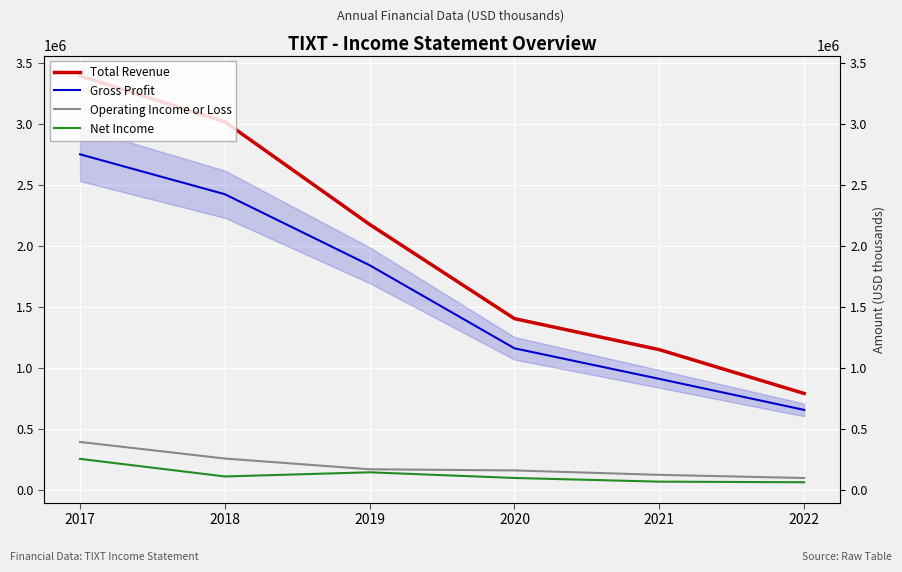

Which series has the largest total across all categories?

Total Revenue